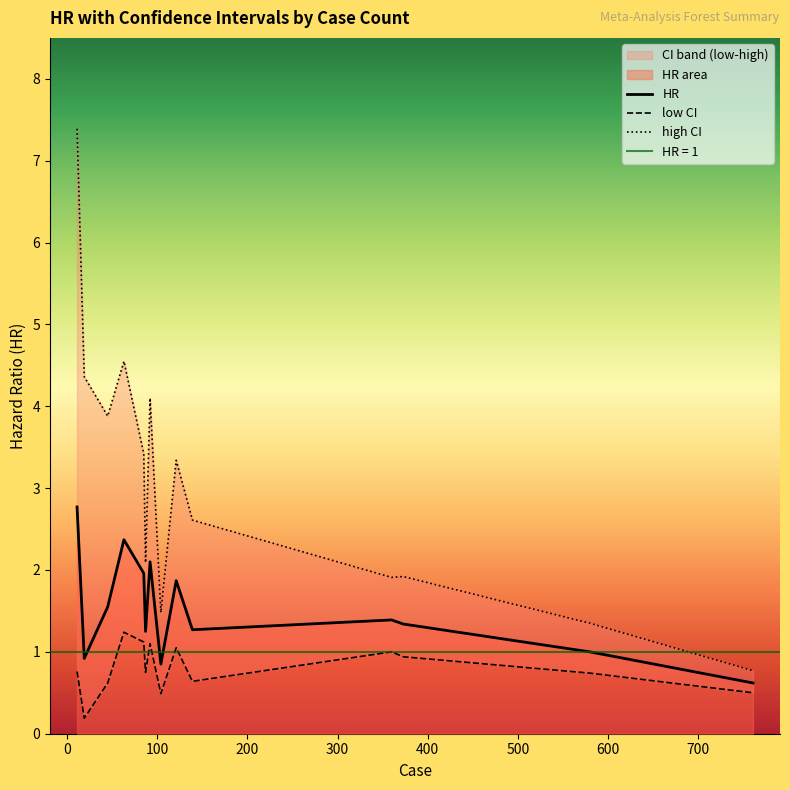

What is the highest value of the HR series?

2.8